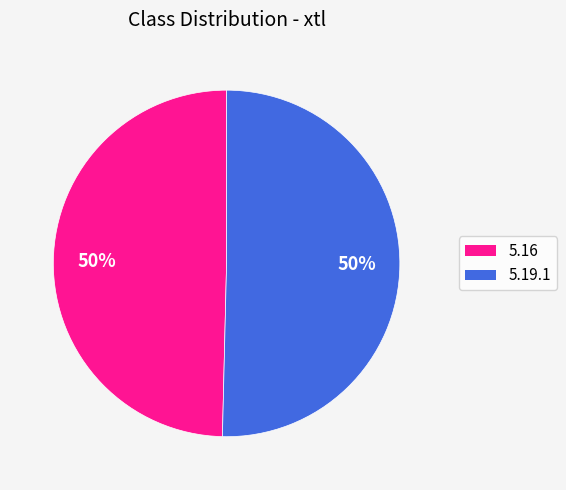

Which category has the smallest portion of the pie?

5.16